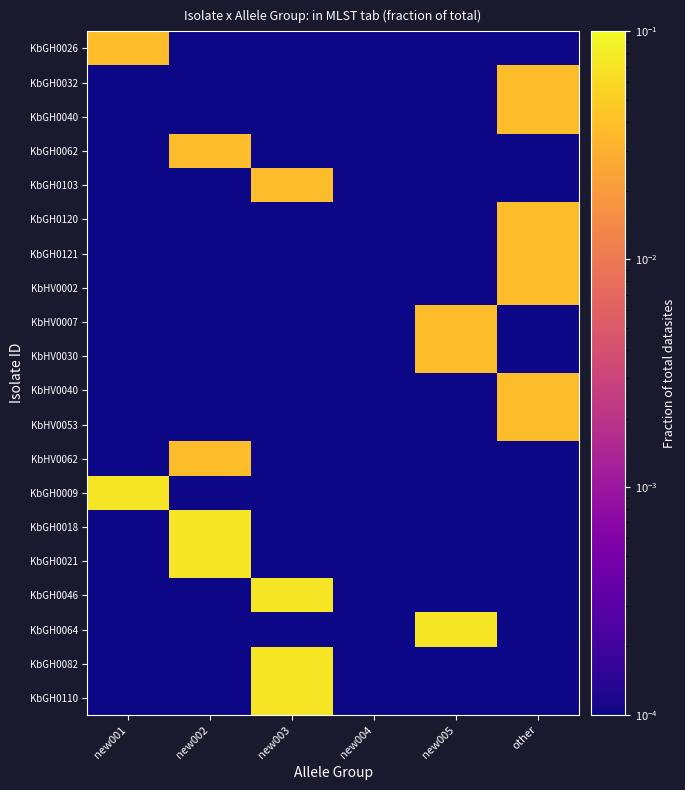

What is the total value across all series at new001?

0.1